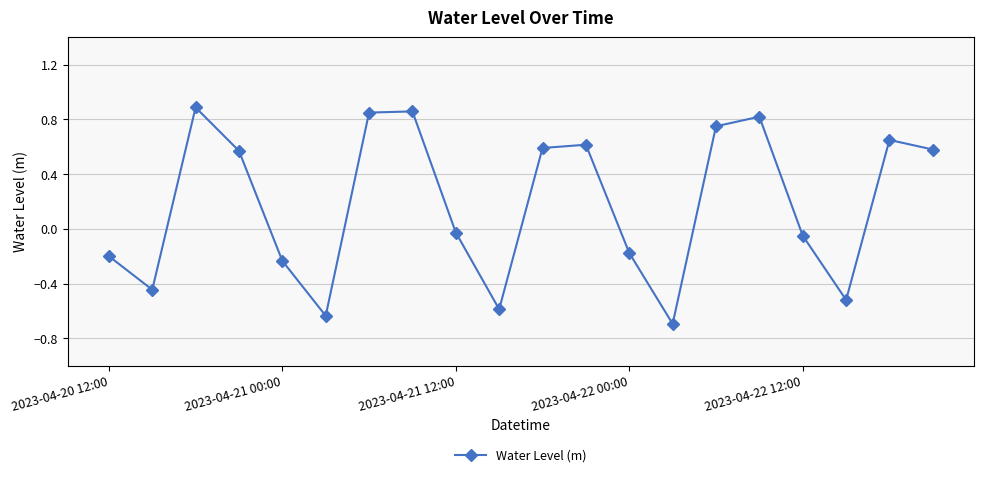

What is the value of the 18th point from the left?

-0.5